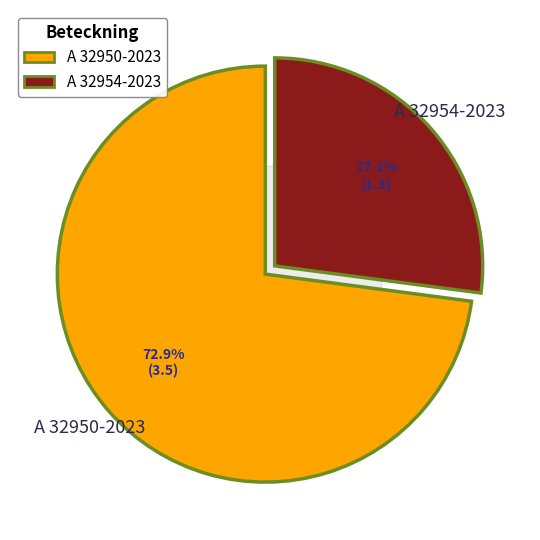

Which has a higher value, A 32950-2023 or A 32954-2023?

A 32950-2023